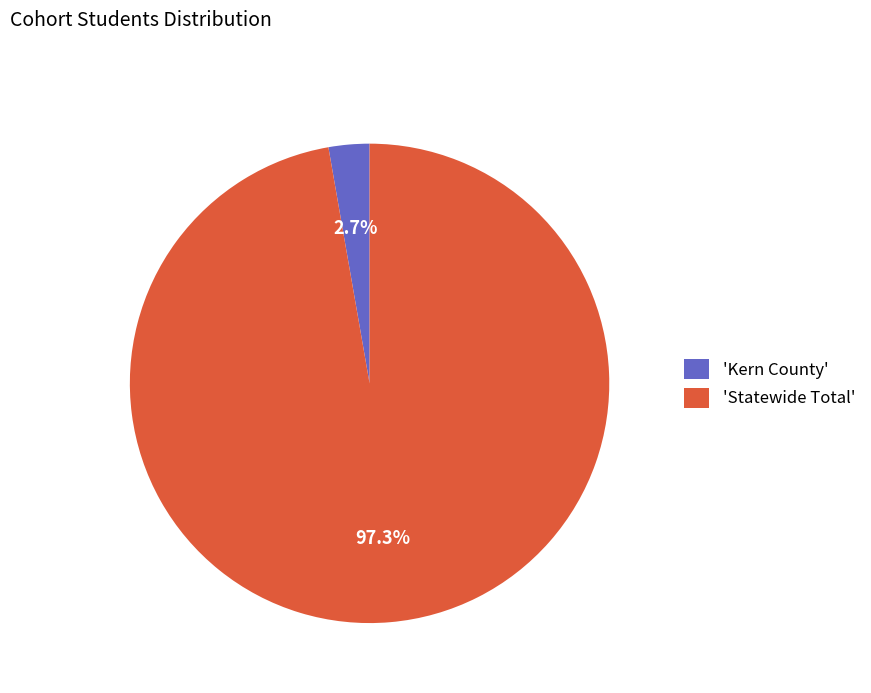

Rank the categories by value from lowest to highest.

'Kern County', 'Statewide Total'